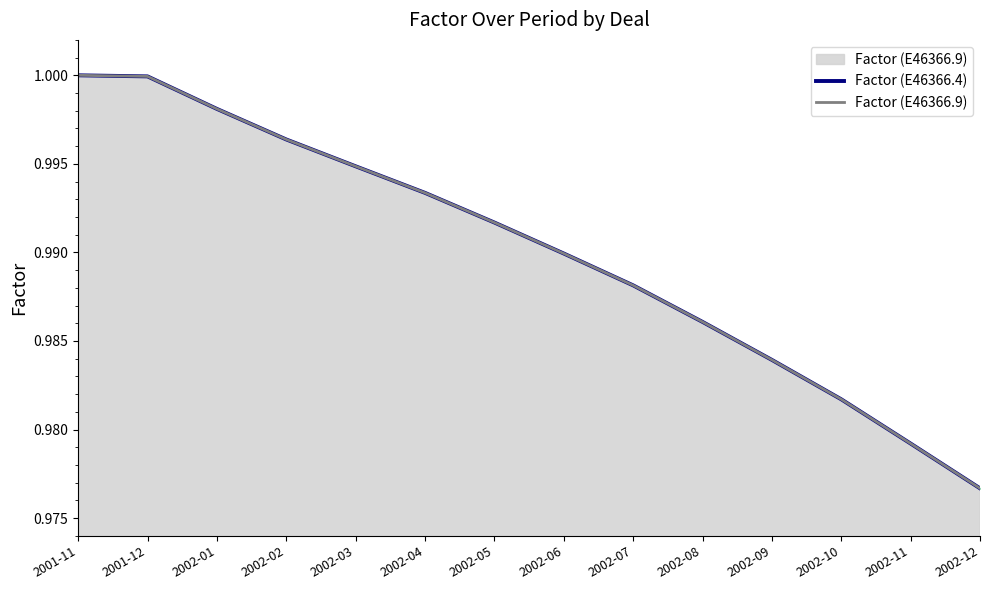

Which category has the highest value across all series?

2001-11